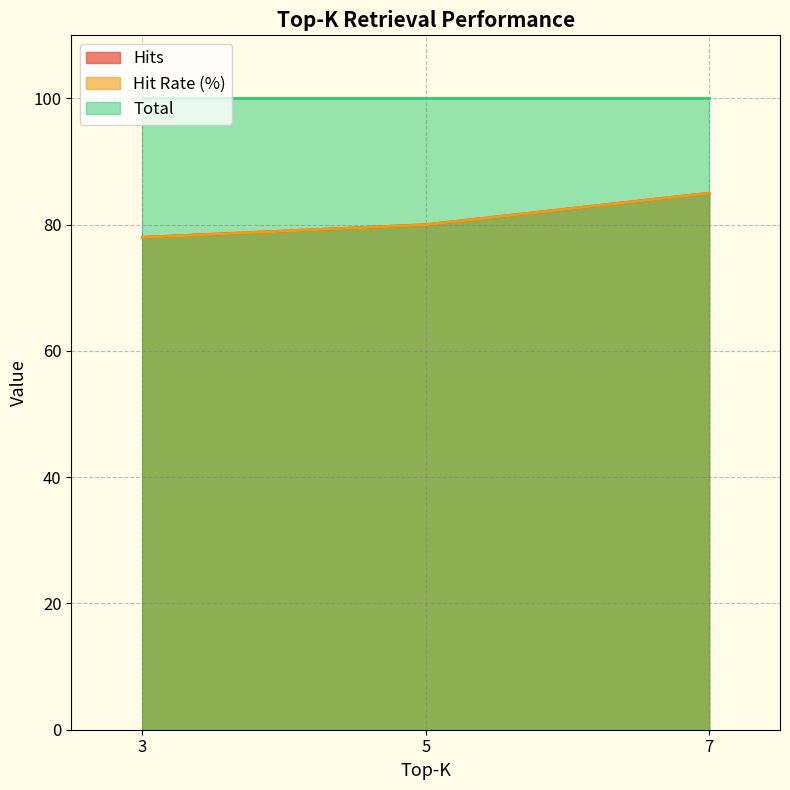

How many values in the Hit Rate (%) series are below 80?

1